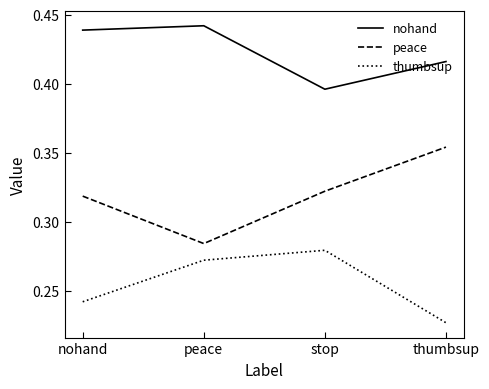

What position from the right is thumbsup?

1